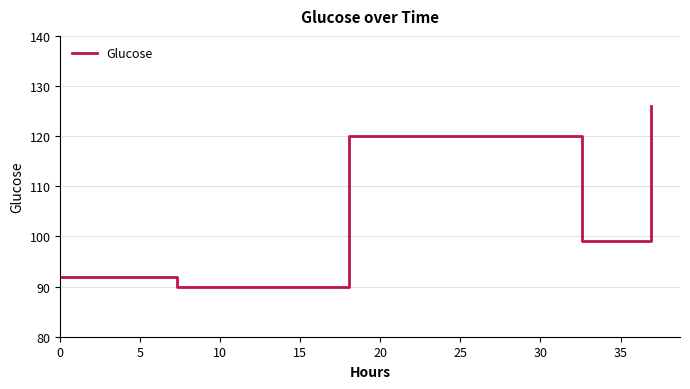

What is the greatest value displayed?

126